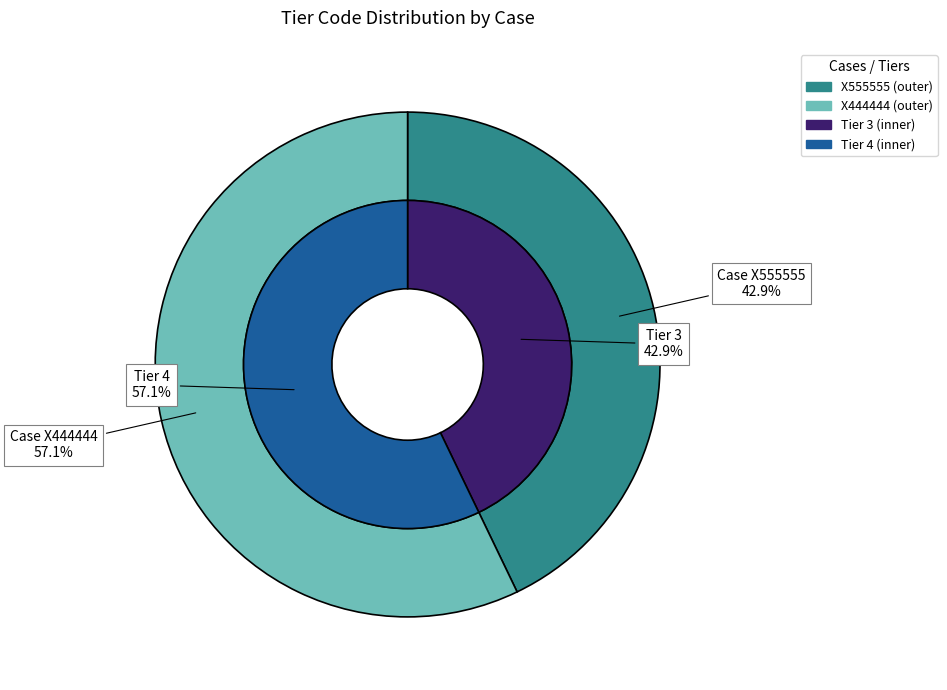

Do X555555 and X444444 together represent more than half of the pie?

Yes